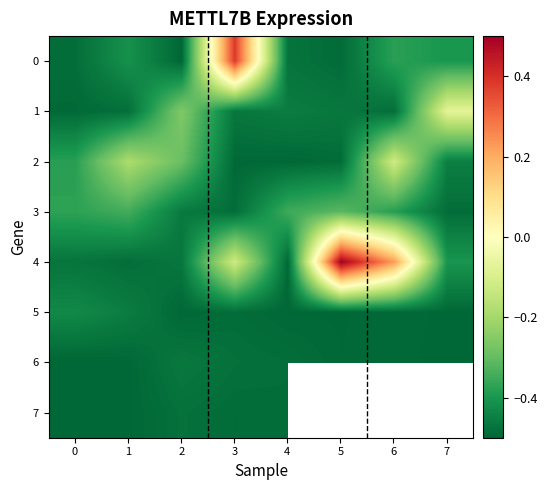

Which has a higher value, 3 or 7?

3